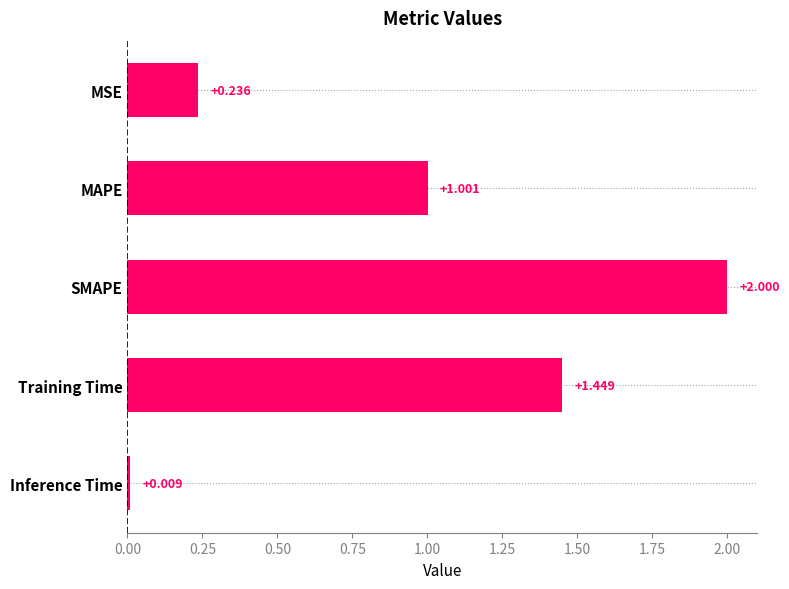

How many bars are there in total?

5